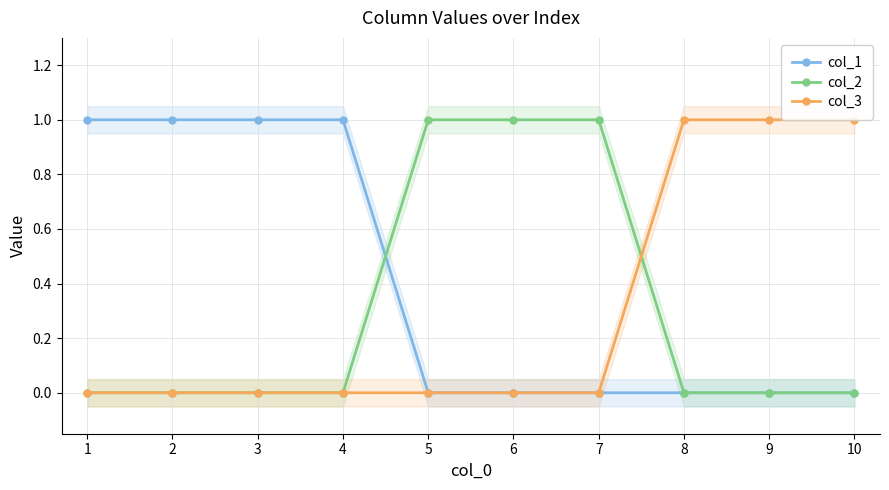

After their last crossing, which series has the higher values: col_3 or col_2?

col_3